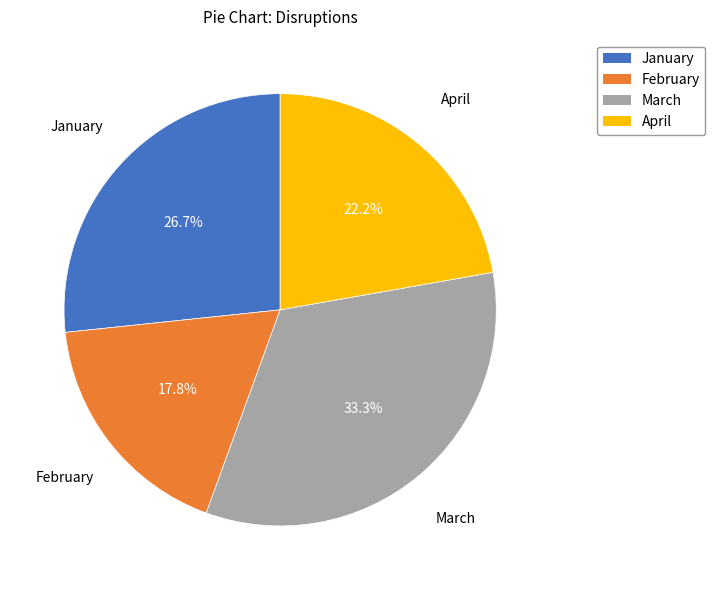

Approximately how many times larger is the value at February compared to March?

0.5